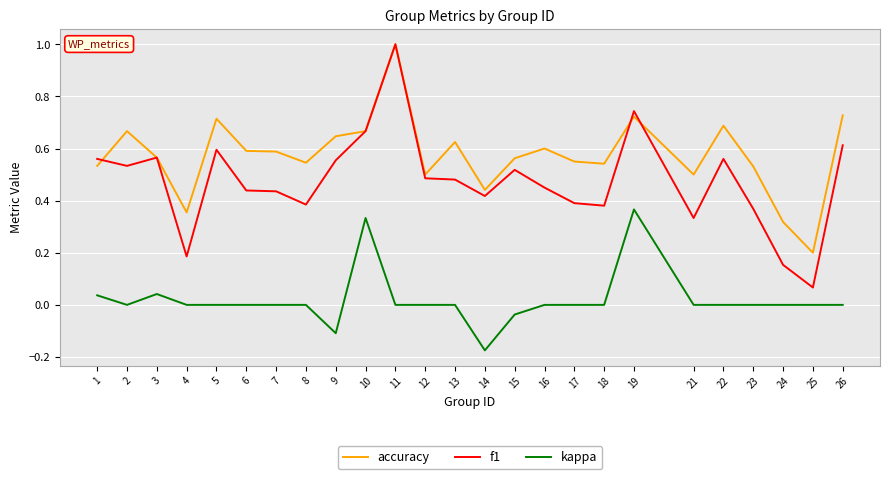

Between 5 and 22, which series saw the biggest shift?

f1